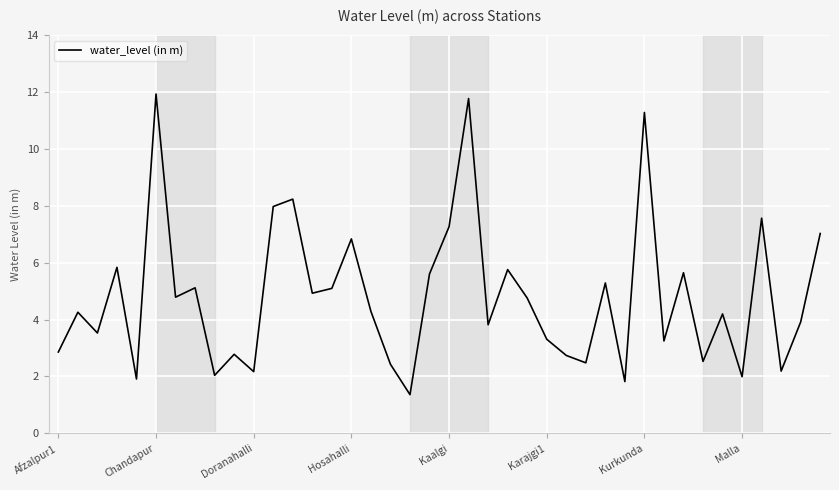

What is the minimum value shown in the chart?

1.4